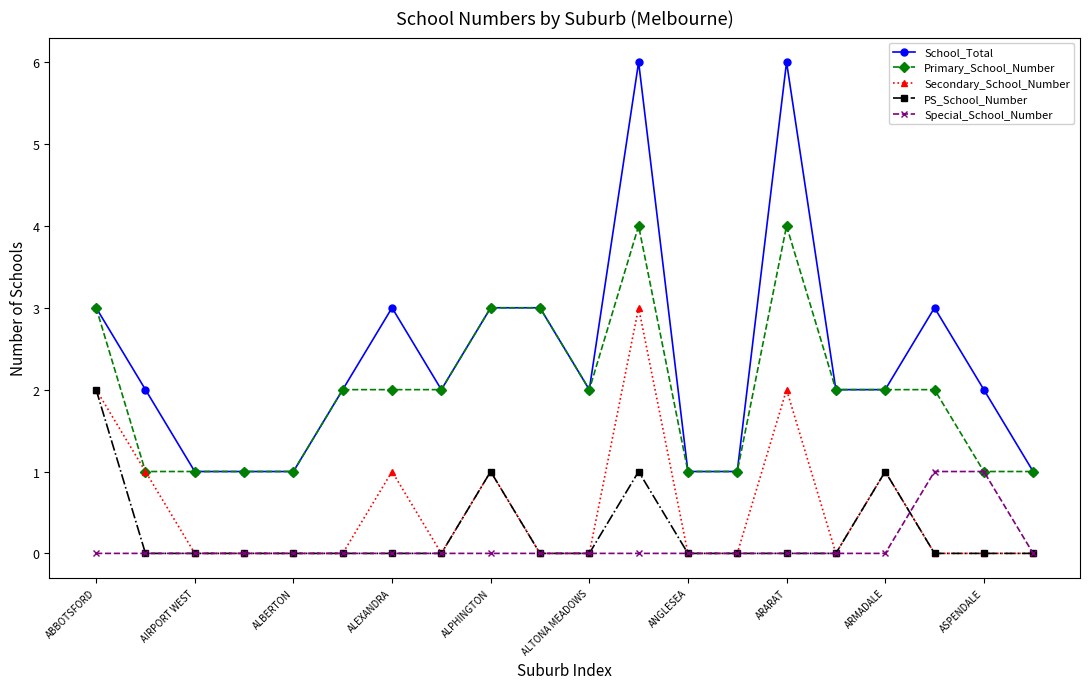

Which series has the largest total across all categories?

School_Total